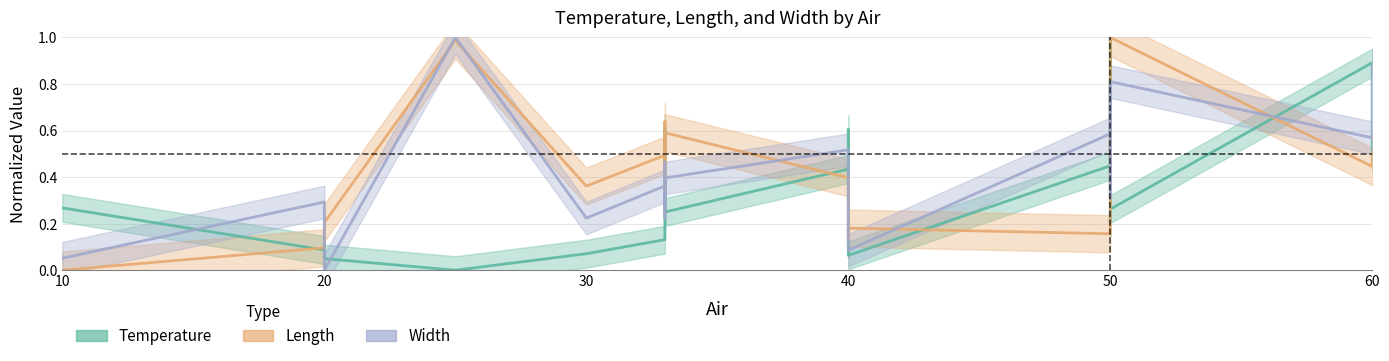

Which series changed the most between 10 and 50?

Length